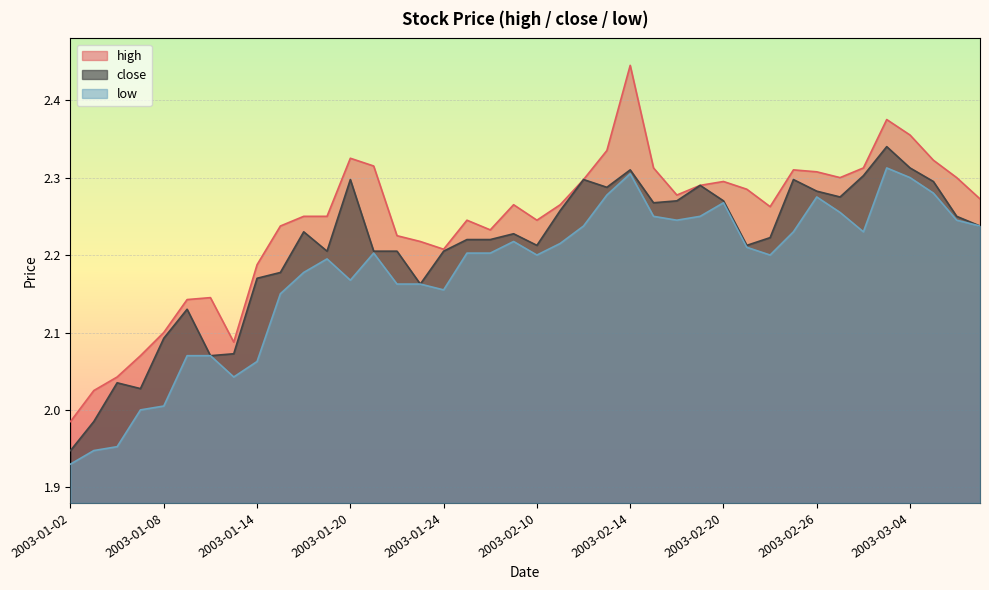

What is the minimum value shown in the chart?

1.9